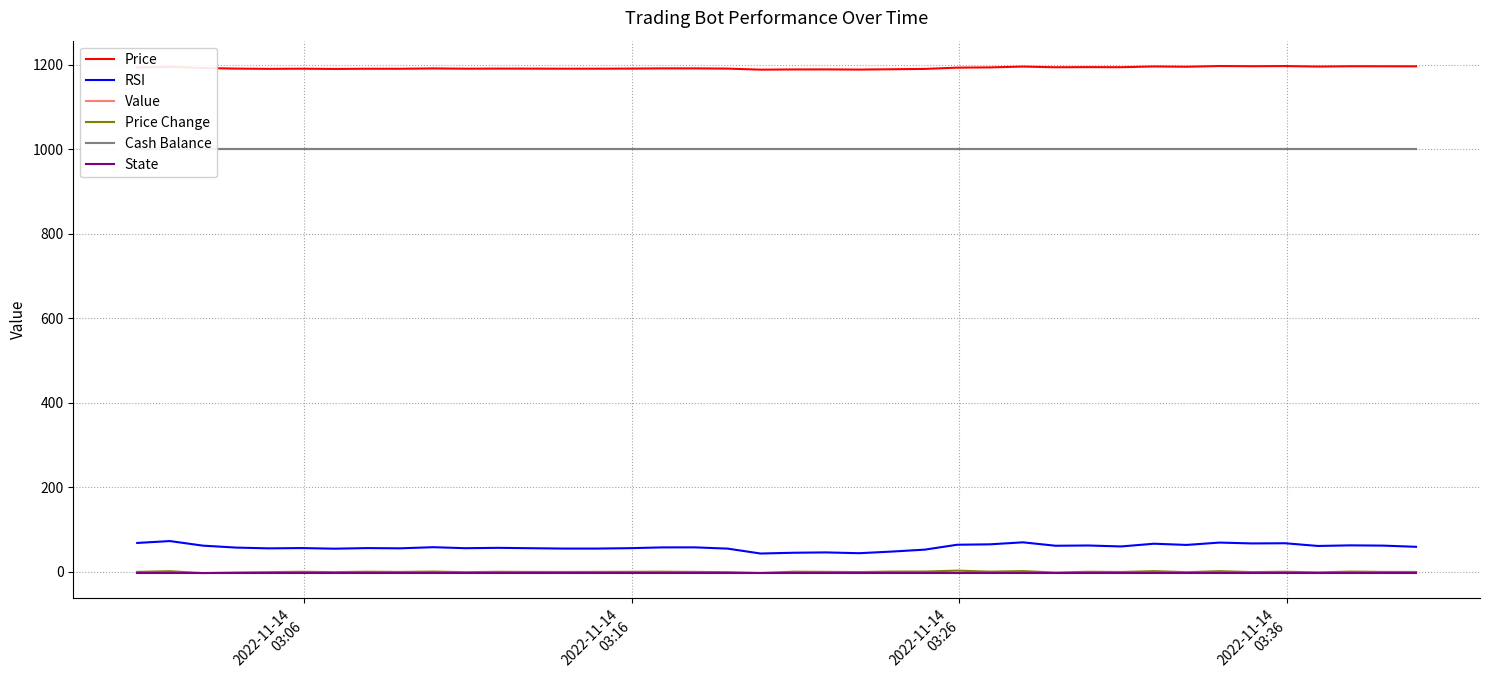

How many distinct data groups are displayed?

6